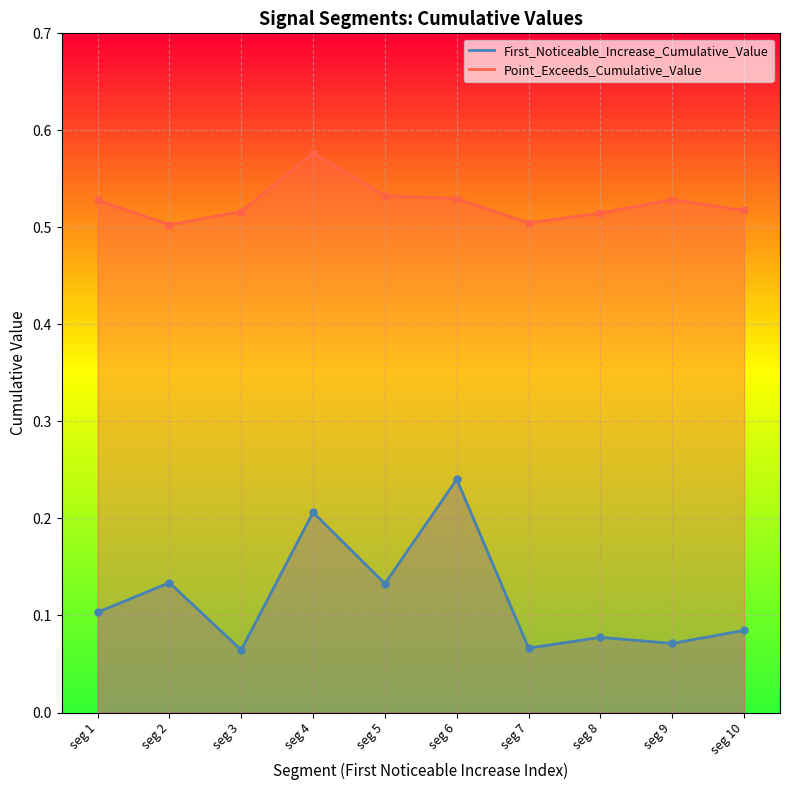

What is the average value of the Point_Exceeds_Cumulative_Value series?

0.5